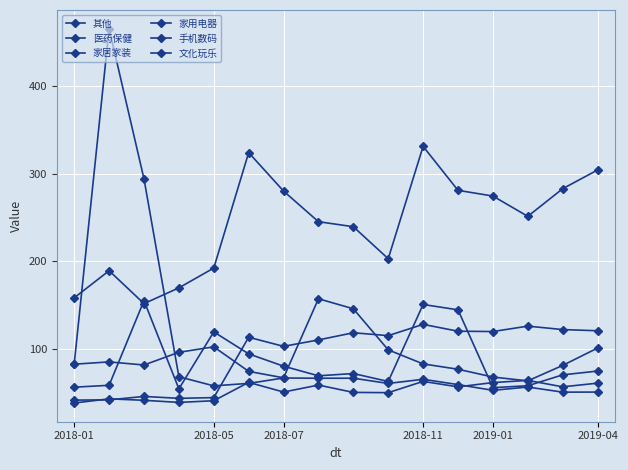

How many values in the 其他 series are below 72?

8